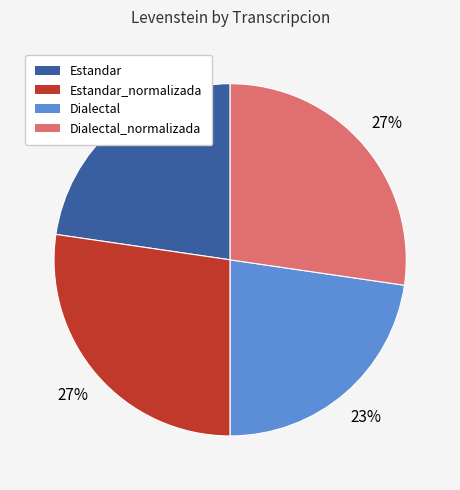

Approximately how many times larger is the value at Dialectal_normalizada compared to Estandar_normalizada?

1.0